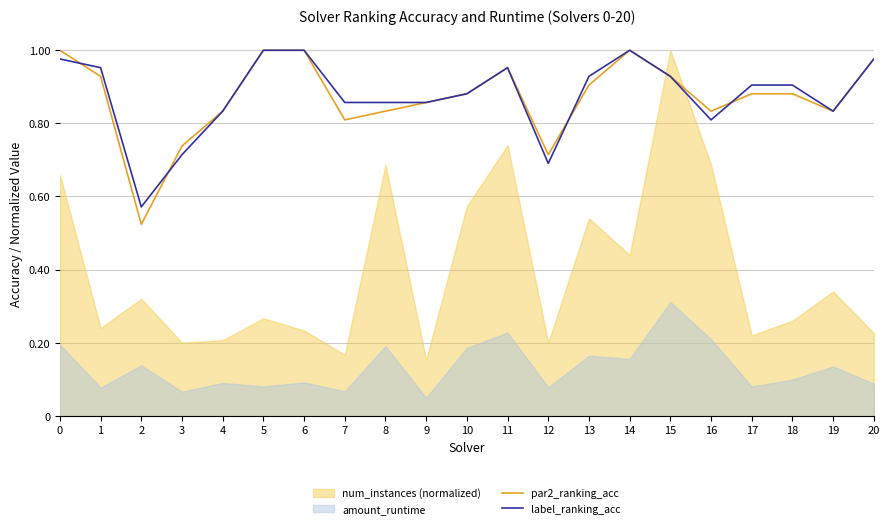

What is the value of the label_ranking_acc point at the 11th from the left?

0.9